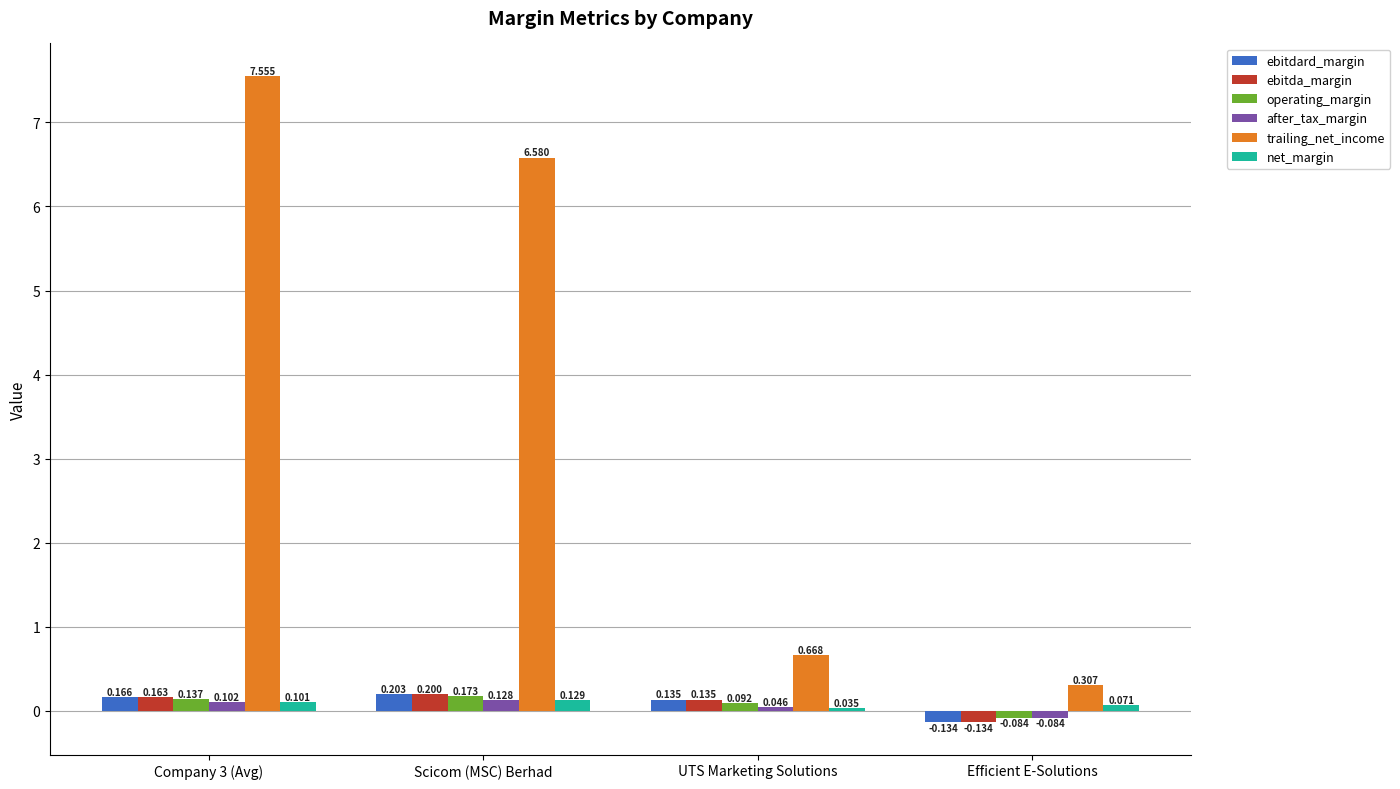

How many bars are there in total?

24